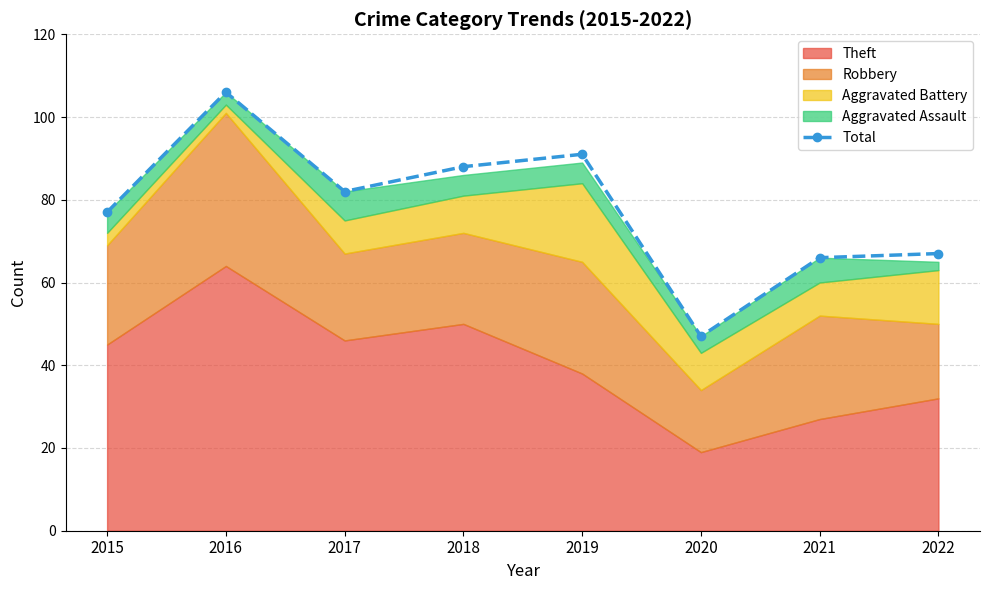

How many data points are less than 82?

4